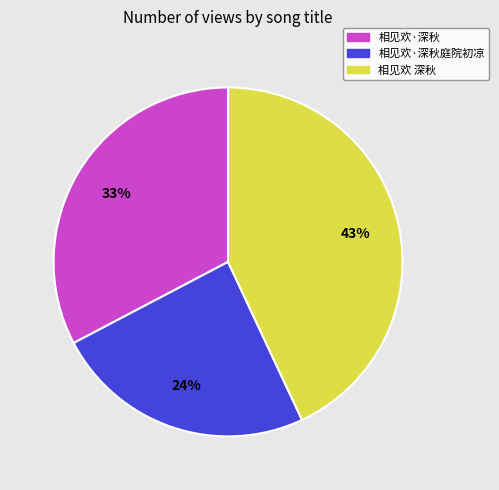

To the nearest percent, what portion does 相见欢 深秋 represent?

43%